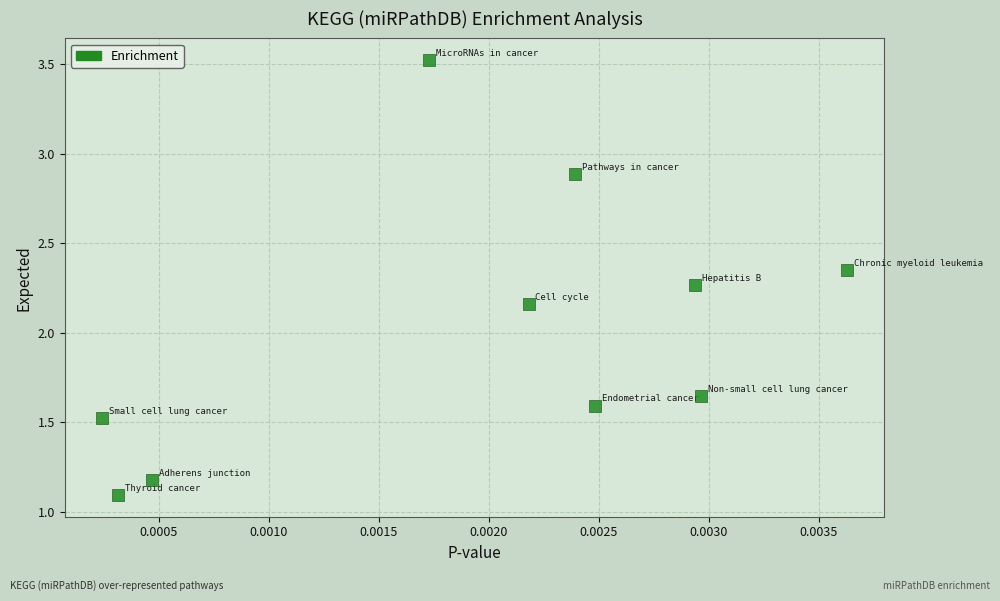

What is the average Y value?

2.0